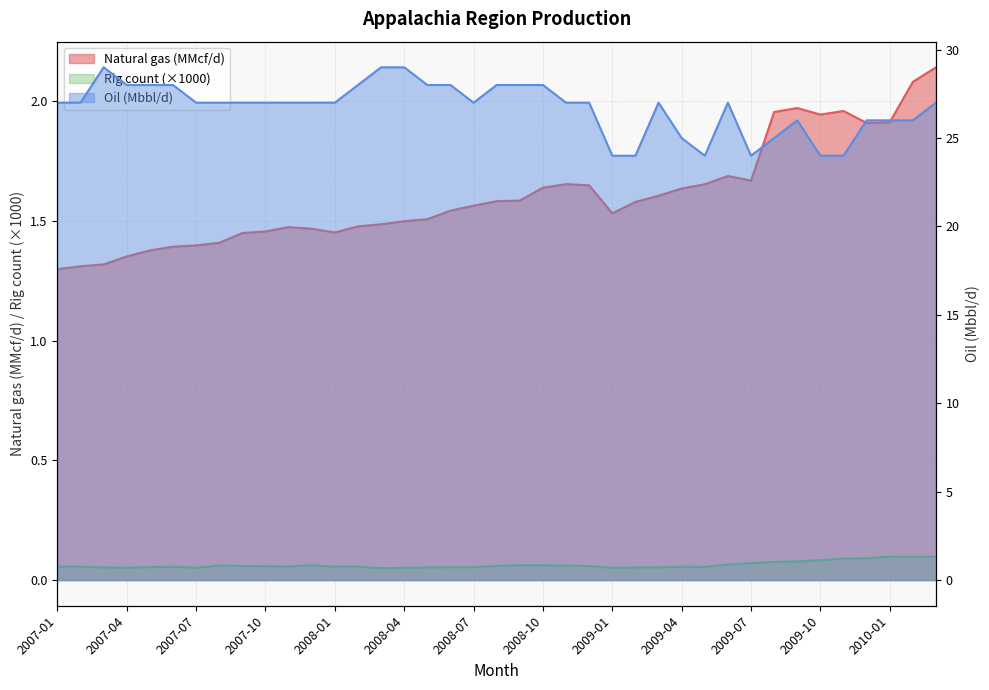

Read the Rig count value at 2008-06.

0.1